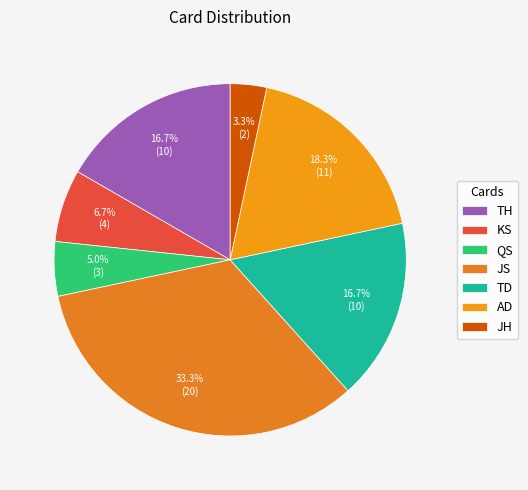

To the nearest percent, what is the difference between the largest and smallest slice percentages?

30%